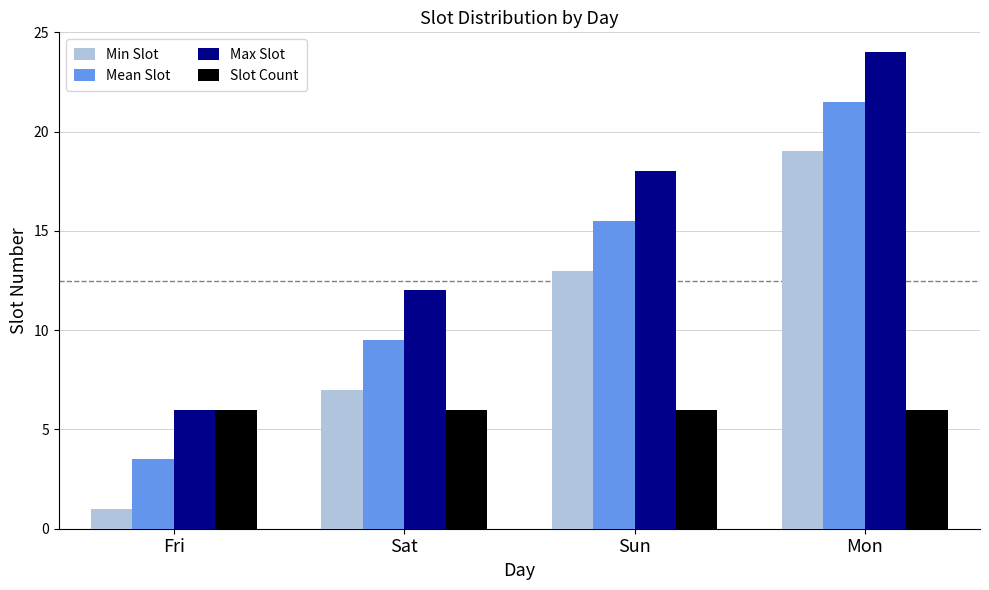

At how many categories does at least one series exceed 22?

1